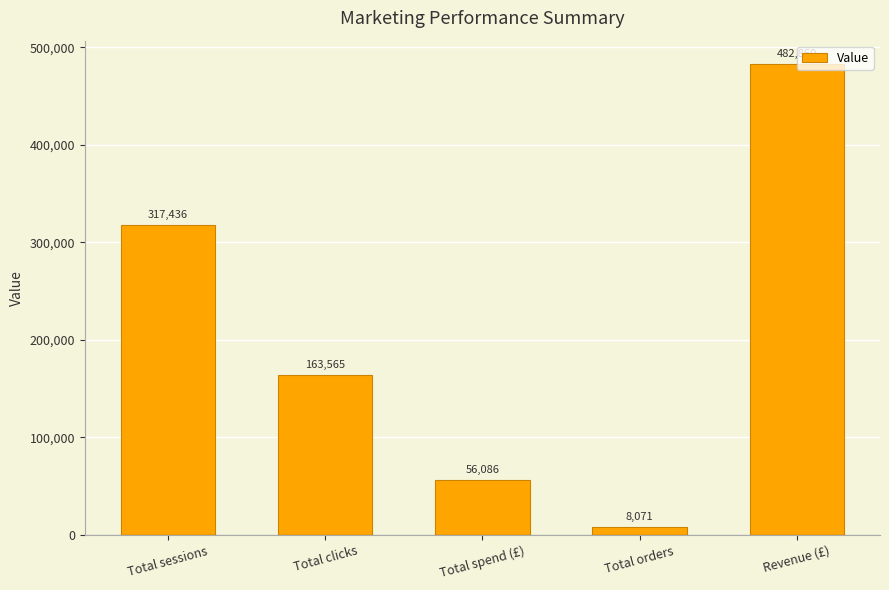

How many series are shown in this chart?

1